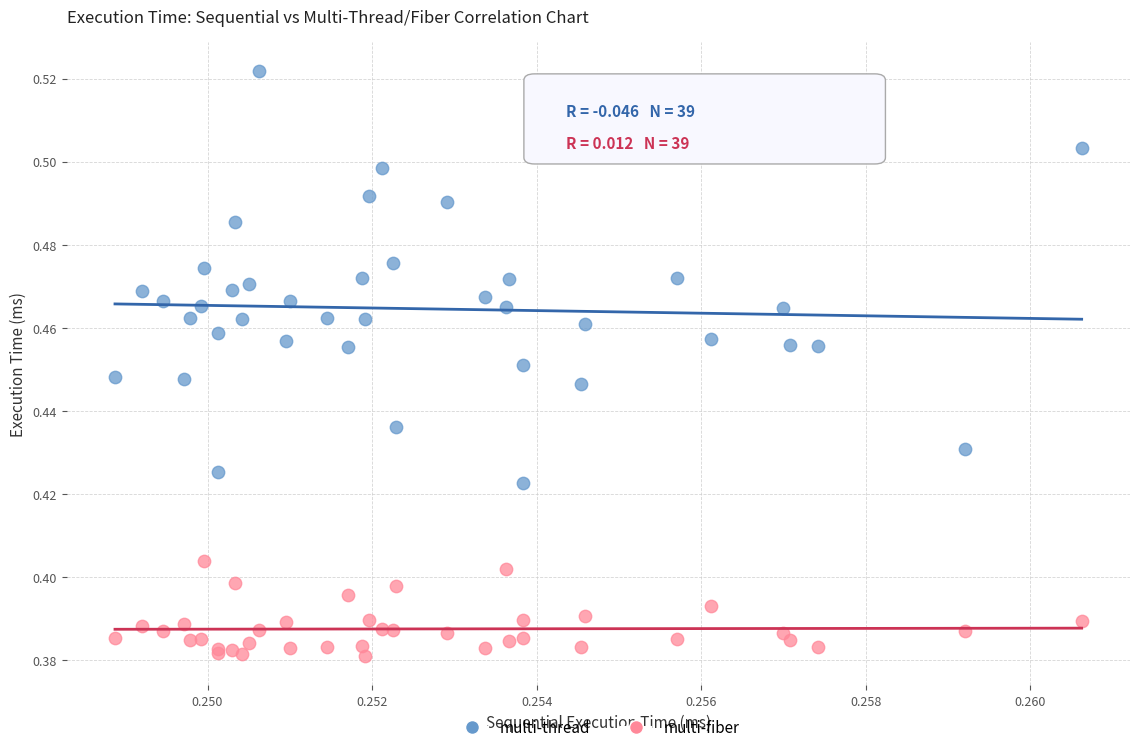

Which series has the largest Y range (max minus min)?

multi-thread